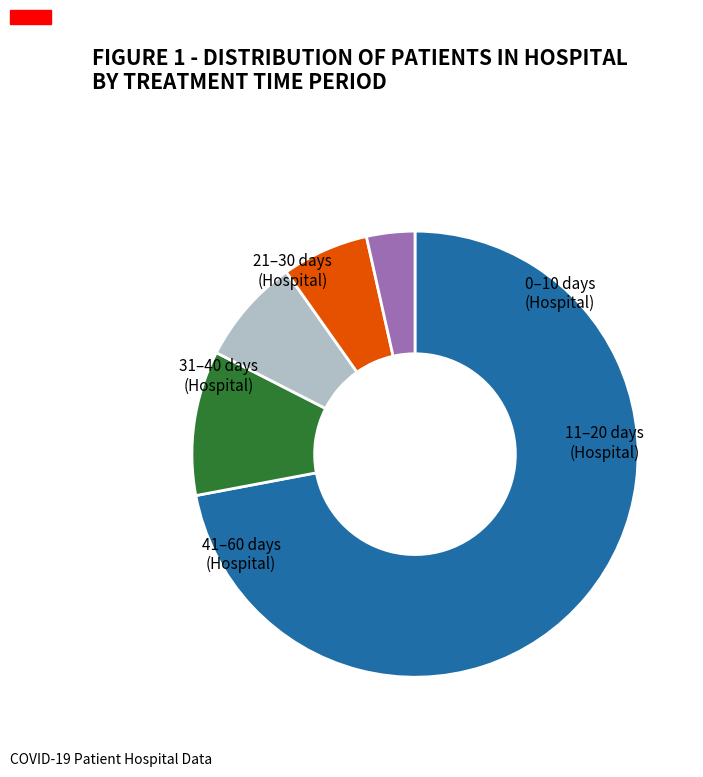

To the nearest percent, what is the difference between the largest and smallest slice percentages?

69%